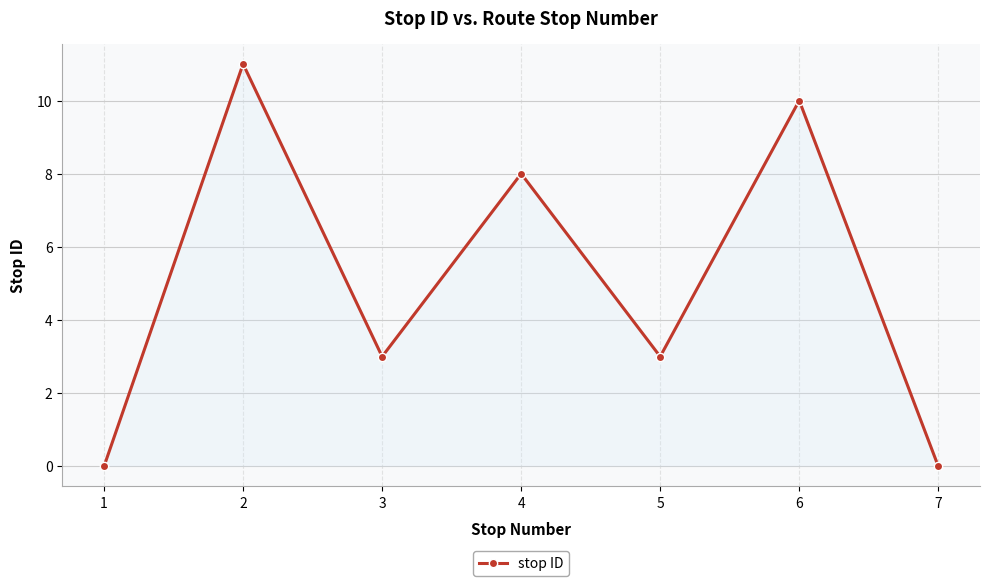

What is the sum of the values at 1 and 6?

10